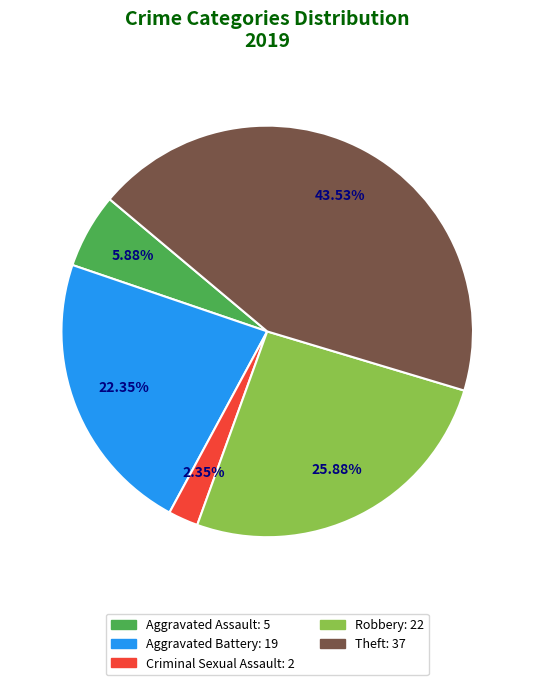

Is there a majority slice in this chart?

No